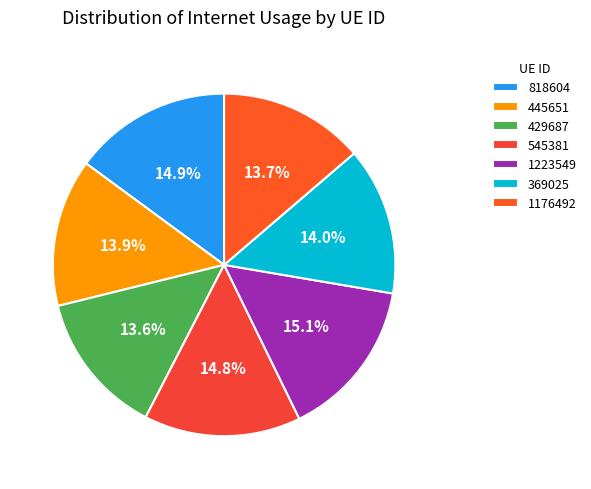

Does any single category account for the majority?

No